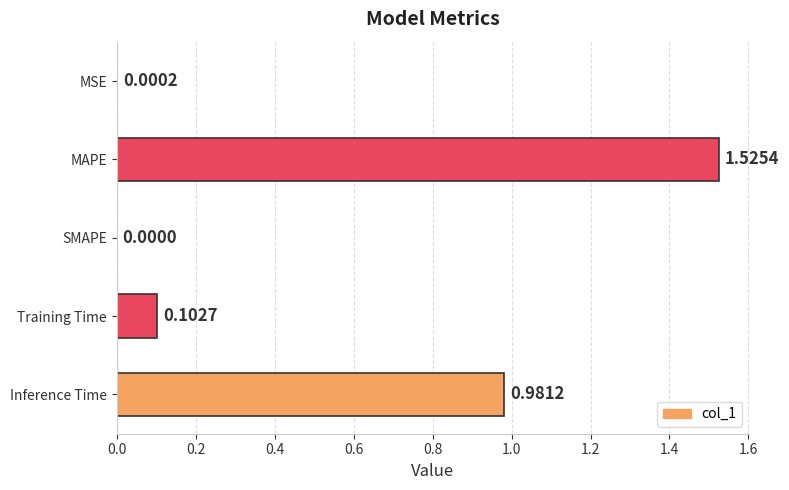

What is the sum of all values?

2.6